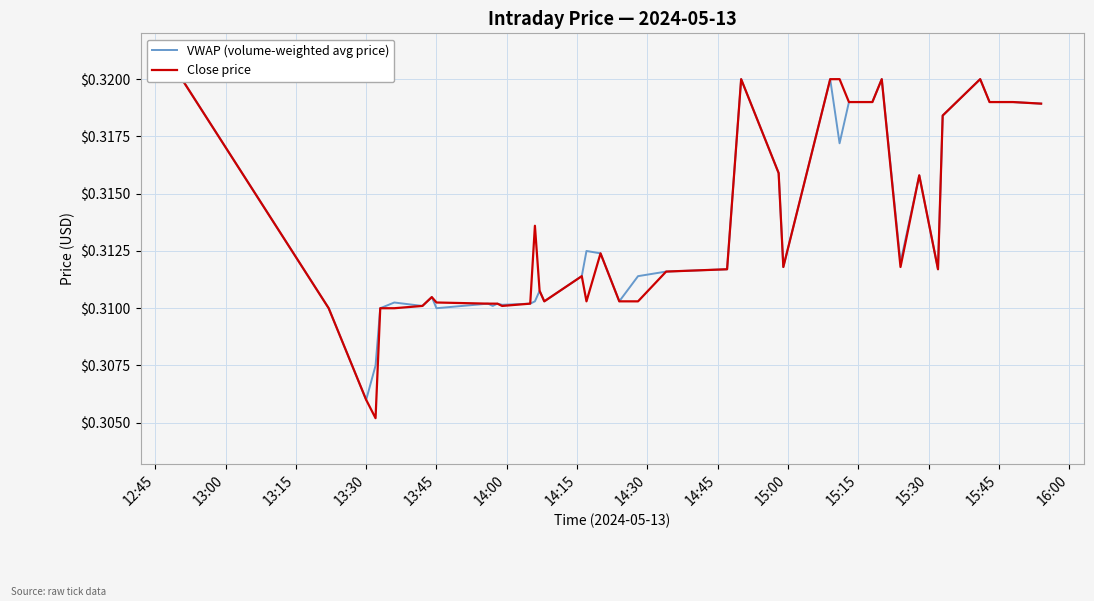

Which series has the largest range (max minus min)?

Close price